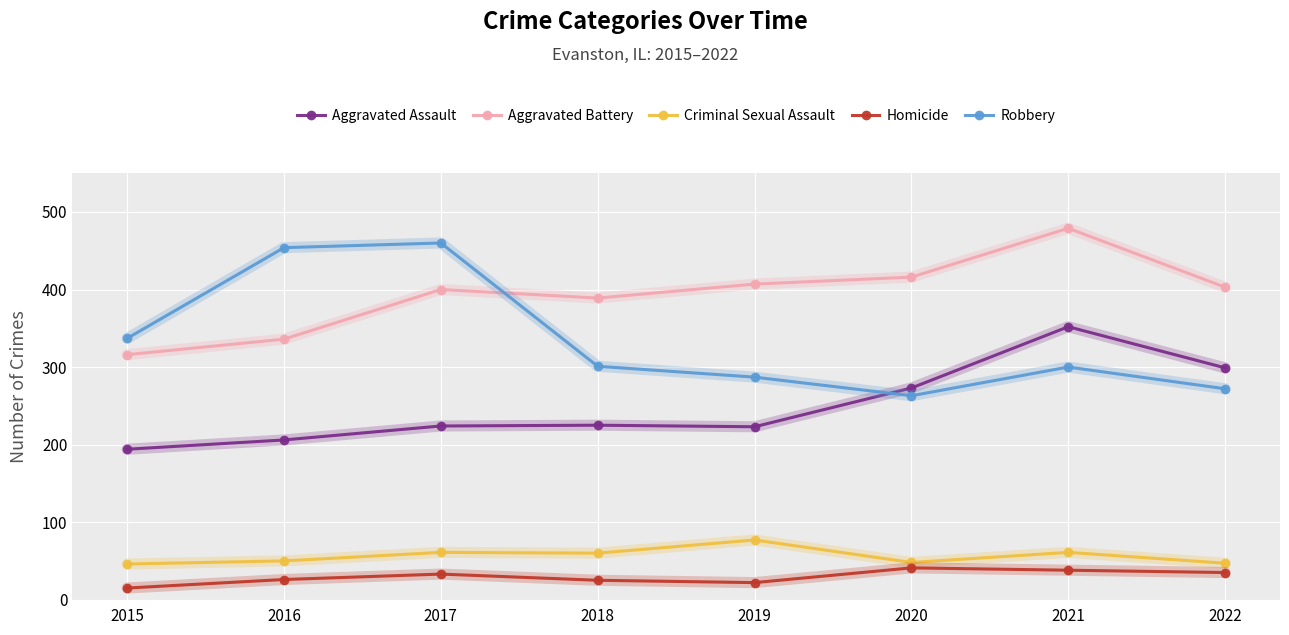

In Homicide, how many points are lower than both neighbors (excluding endpoints)?

1